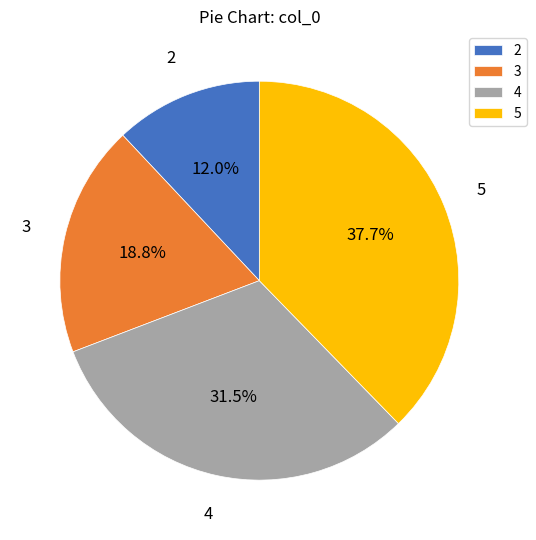

What is the total percentage of 3 and 2?

30.8%